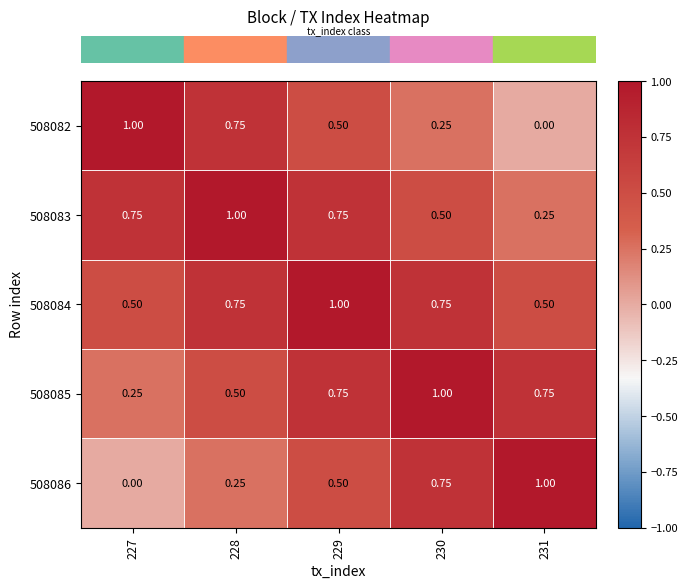

Is the value of 508083 at 227 greater than the value of 508082 at 231?

Yes